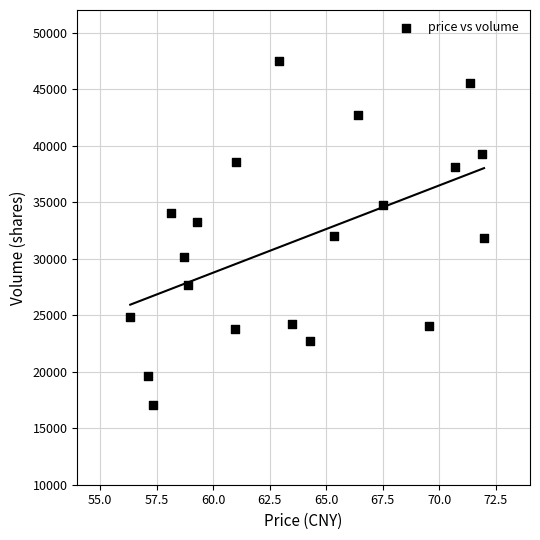

What is the range of Y values (max minus min)?

30448